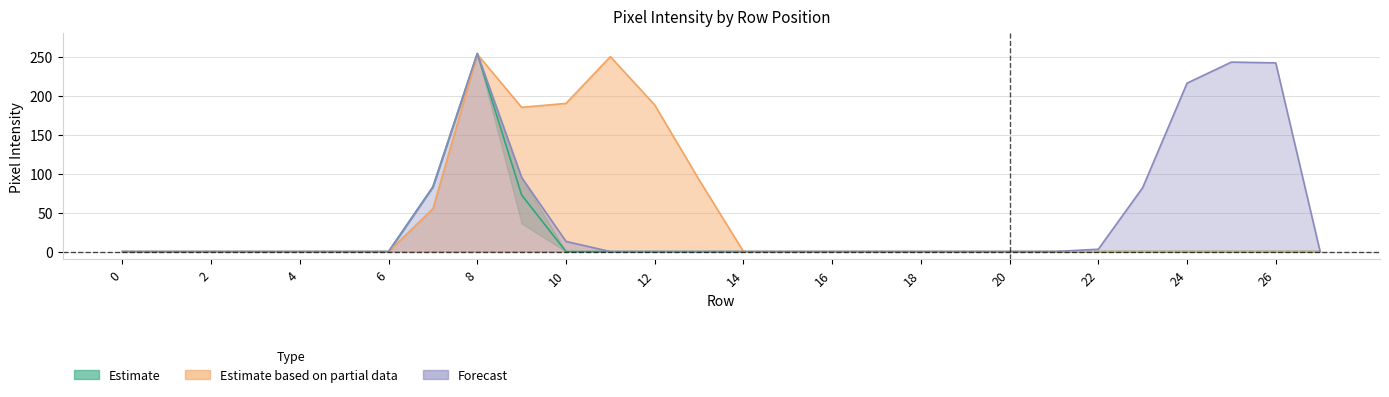

Reading left to right, transcribe all the data shown in this chart.

col_15: 0=0.0	1=0.0	2=0.0	3=0.0	4=0.0	5=0.0	6=0.0	7=83.0	8=254.0	9=72.5	10=0.0	11=0.0	12=0.0	13=0.0	14=0.0	15=0.0	16=0.0	17=0.0	18=0.0	19=0.0	20=0.0	21=0.0	22=0.0	23=0.0	24=0.0	25=0.0	26=0.0	27=0.0
col_19: 0=0.0	1=0.0	2=0.0	3=0.0	4=0.0	5=0.0	6=0.0	7=55.0	8=253.0	9=185.0	10=190.0	11=250.0	12=188.0	13=92.0	14=0.0	15=0.0	16=0.0	17=0.0	18=0.0	19=0.0	20=0.0	21=0.0	22=0.0	23=0.0	24=0.0	25=0.0	26=0.0	27=0.0
col_13: 0=0.0	1=0.0	2=0.0	3=0.0	4=0.0	5=0.0	6=0.0	7=83.0	8=254.0	9=95.0	10=13.0	11=0.0	12=0.0	13=0.0	14=0.0	15=0.0	16=0.0	17=0.0	18=0.0	19=0.0	20=0.0	21=0.0	22=3.0	23=82.0	24=216.0	25=243.0	26=242.0	27=0.0